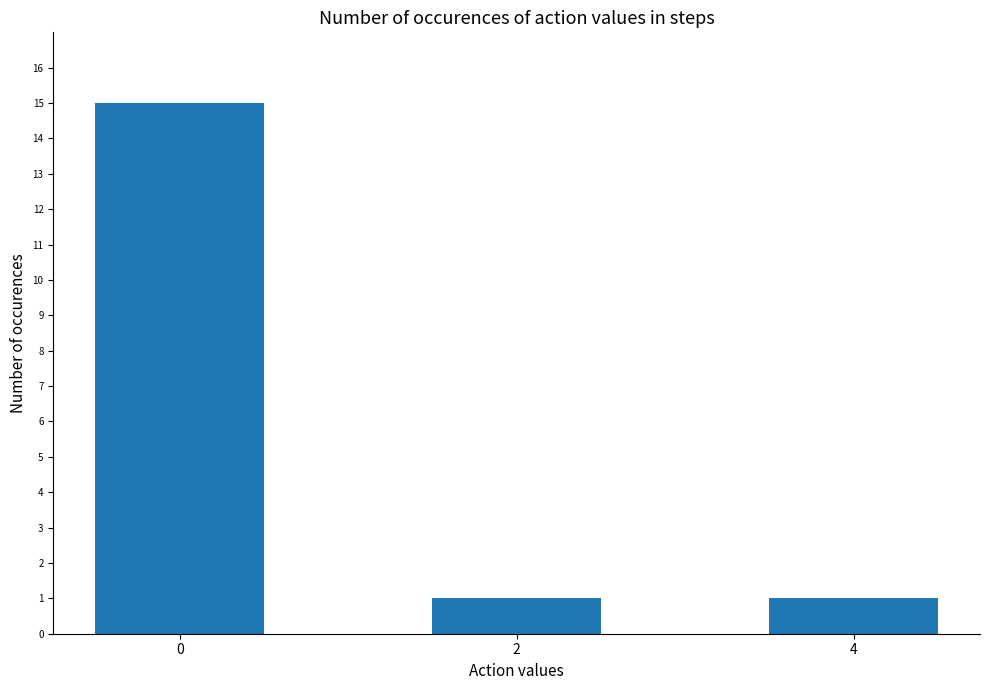

Reading left to right, transcribe all the data shown in this chart.

15	1	1